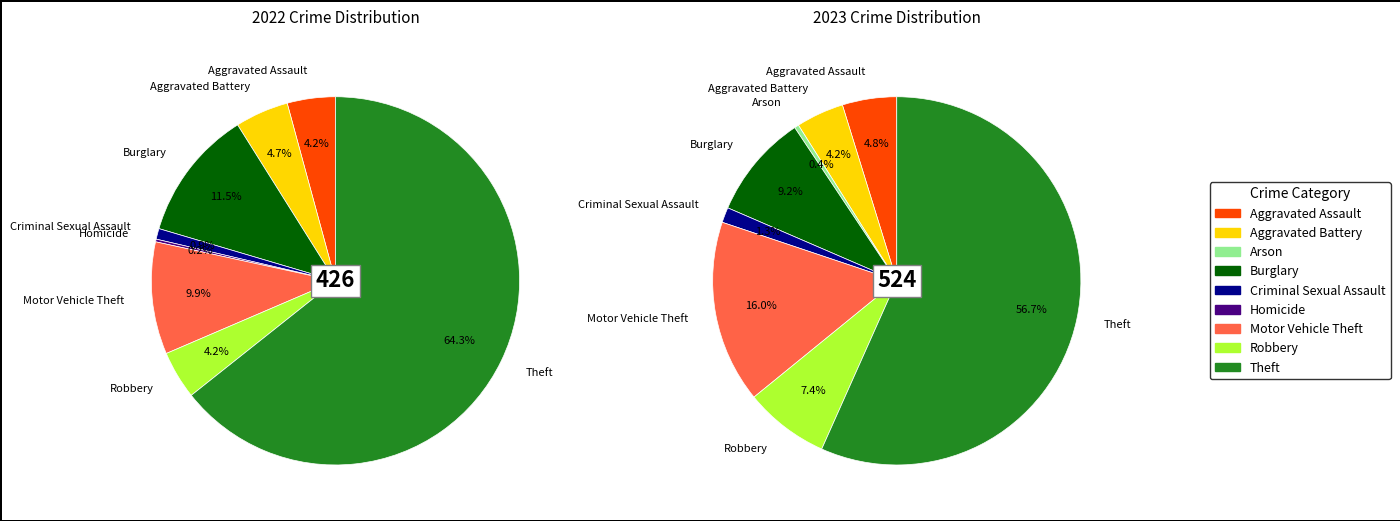

To the nearest percent, what is the difference between the 8 and 6 slice percentages?

54%